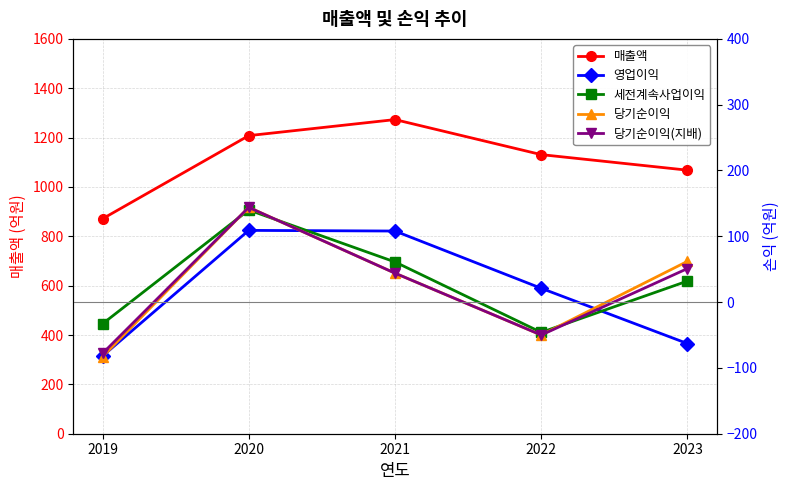

What is the value of the 당기순이익(지배) point at the 4th from the left?

-50